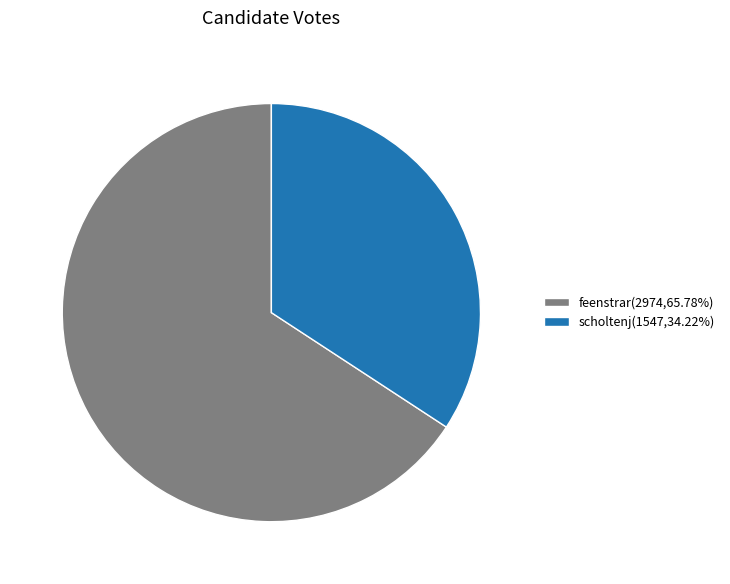

Do feenstrar(2974,65.78%) and scholtenj(1547,34.22%) together represent more than half of the pie?

Yes